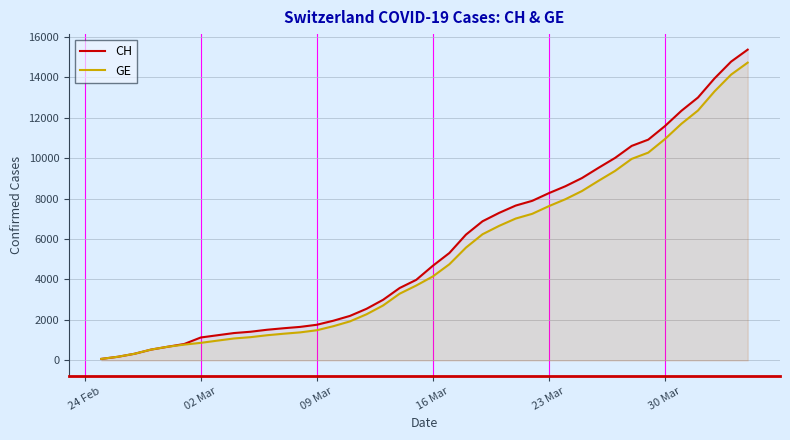

List the series in order of their peak value, lowest first.

GE, CH